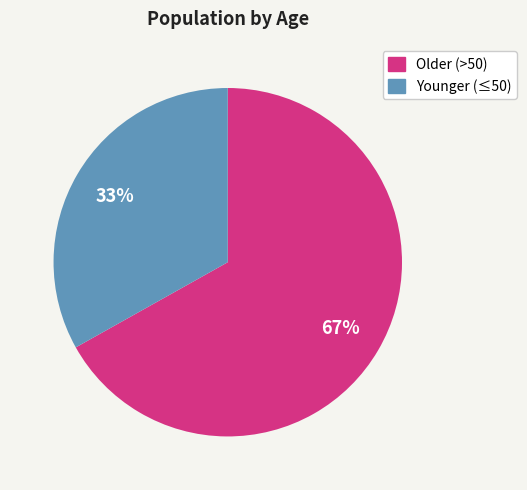

Is there a majority slice in this chart?

Yes